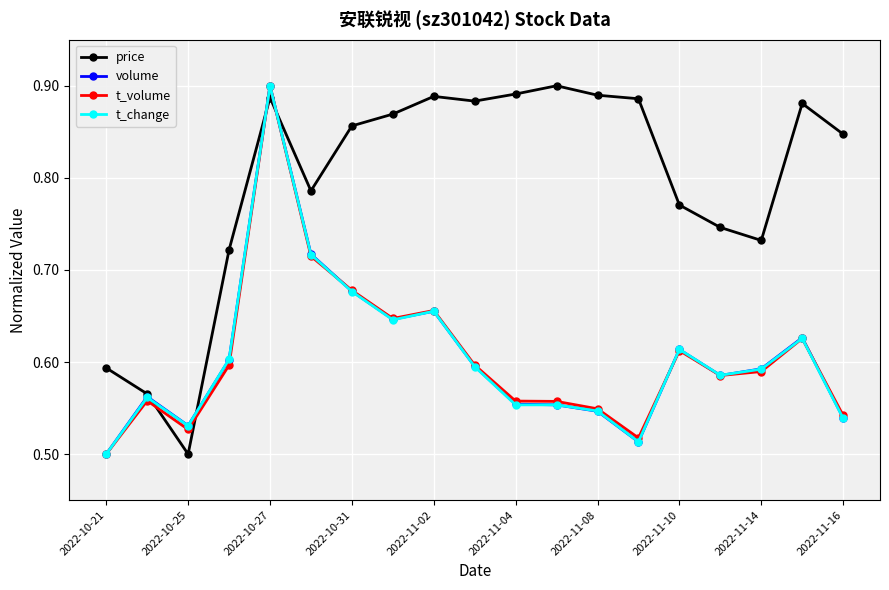

True or false: t_change has more than 0 interior local peaks.

True